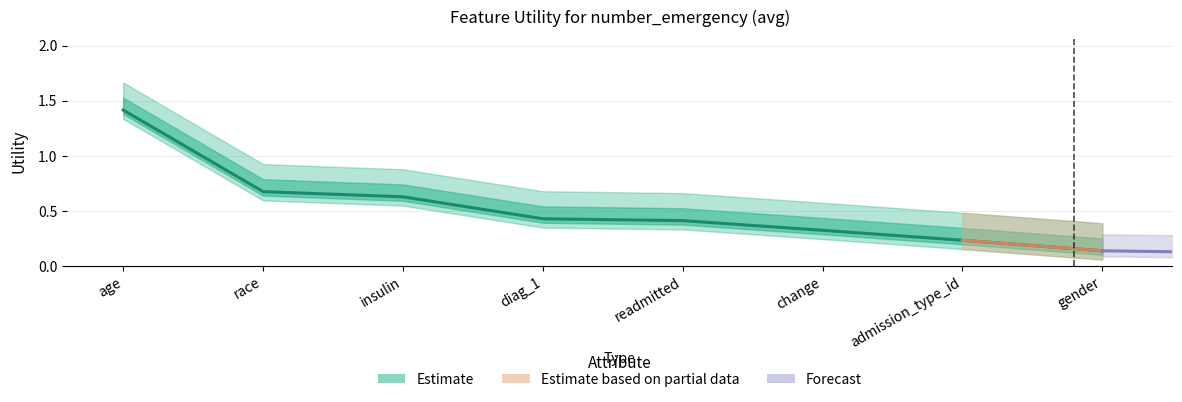

Count the number of data series in this chart.

1